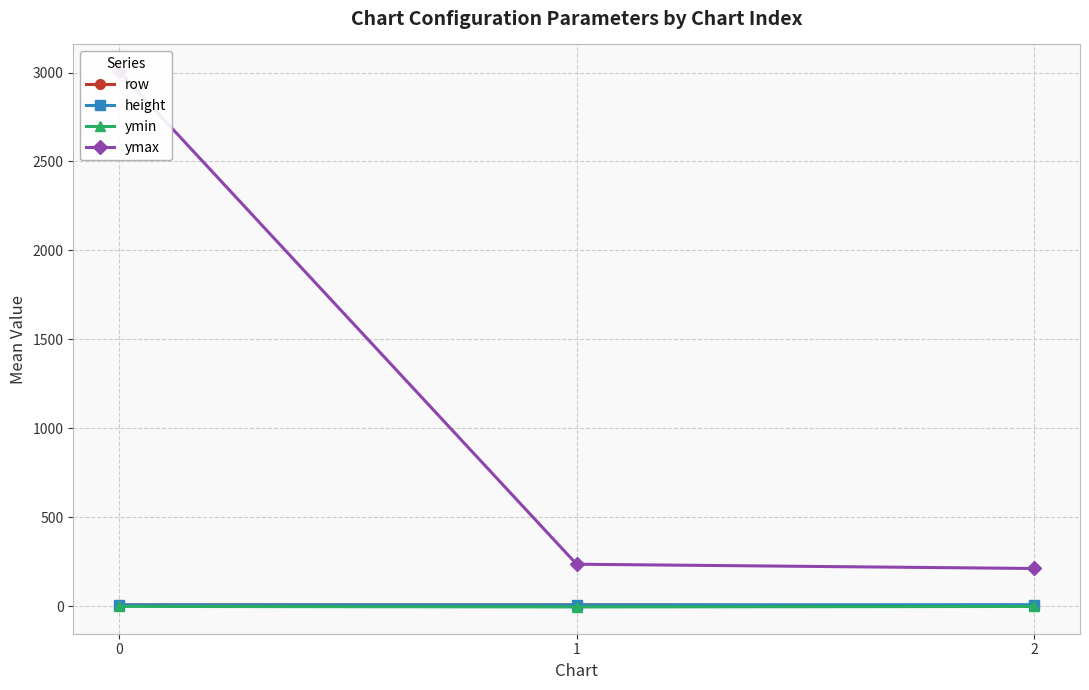

What is the sum of the height values at 2 and 1?

18.7